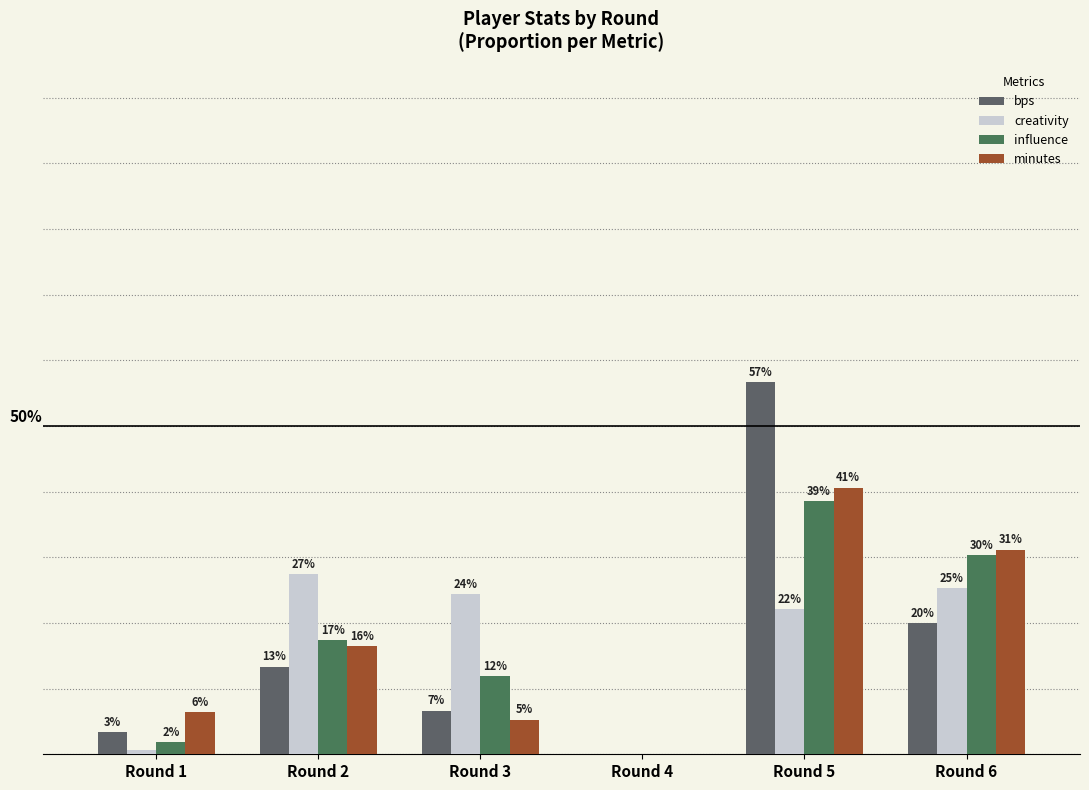

What is the greatest value displayed?

0.6